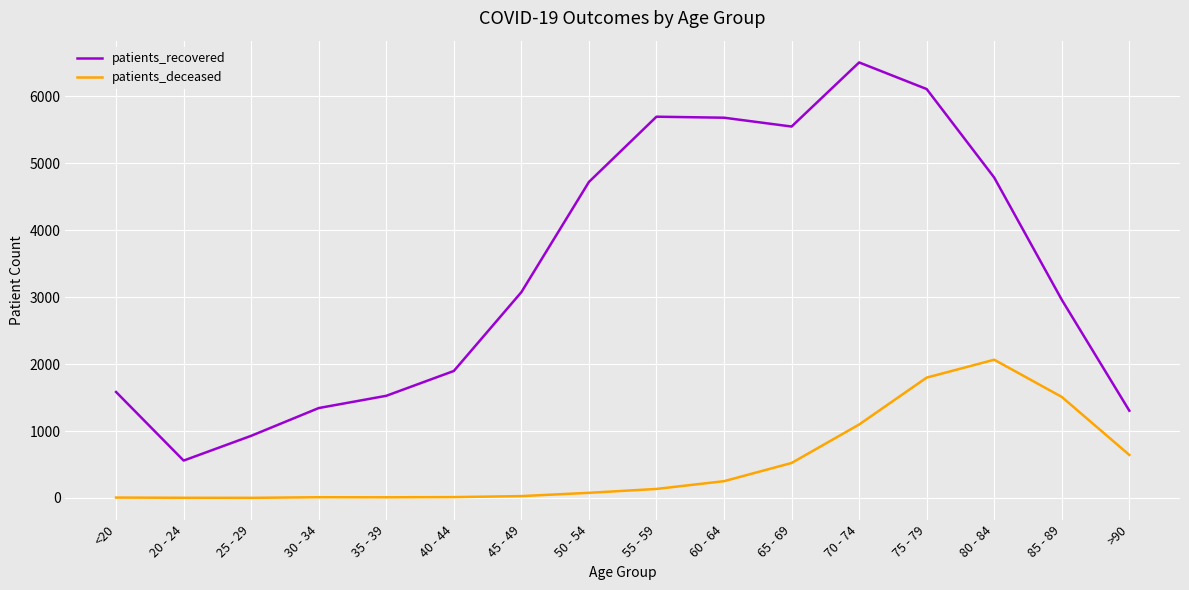

How many interior local valleys does the patients_recovered series have?

2